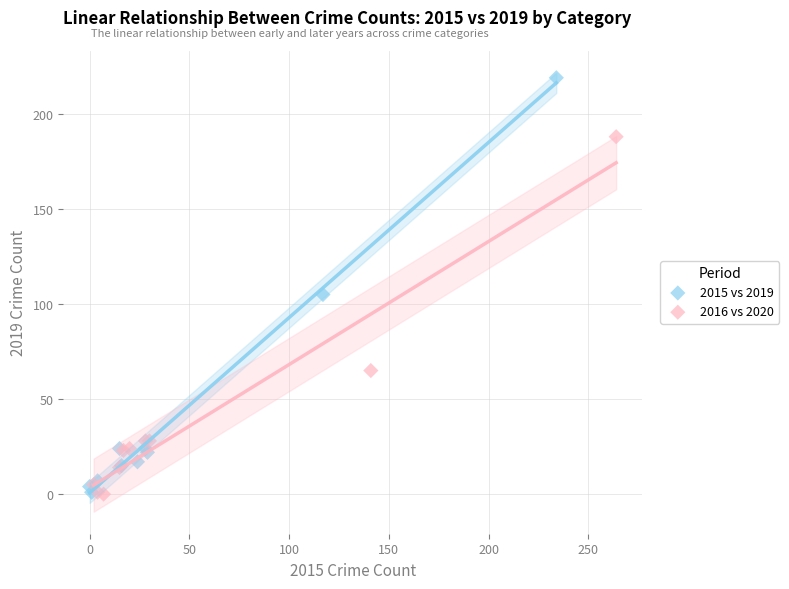

Which series contains the highest Y value?

2015 vs 2019